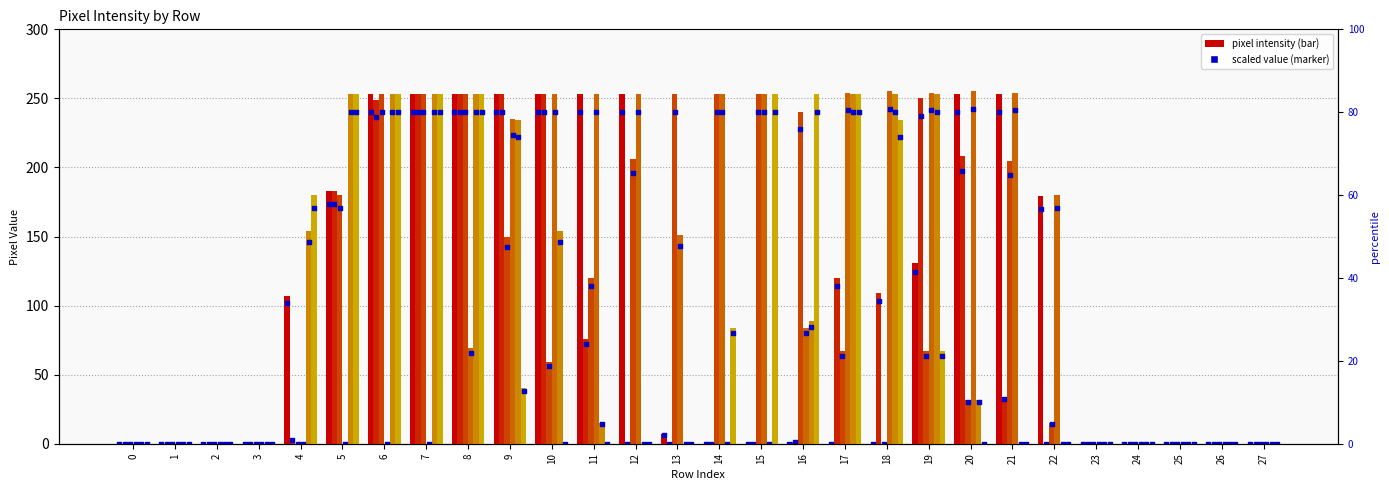

At how many categories does at least one series exceed 221?

17